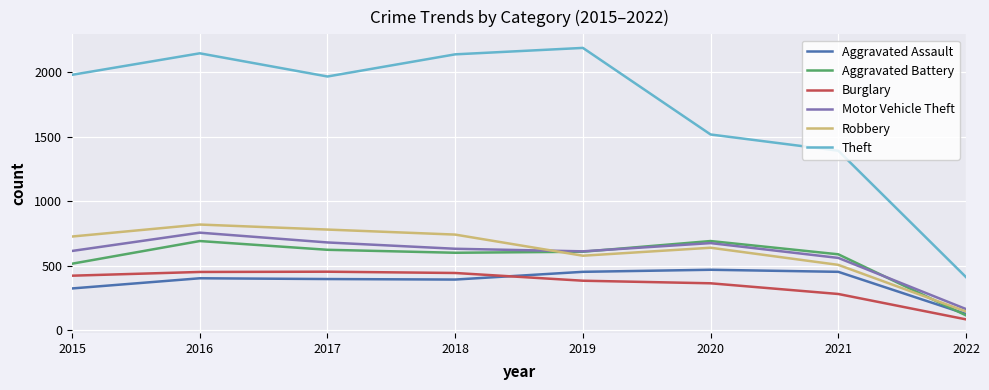

Between which two adjacent categories do Aggravated Assault and Aggravated Battery first intersect?

2021 and 2022